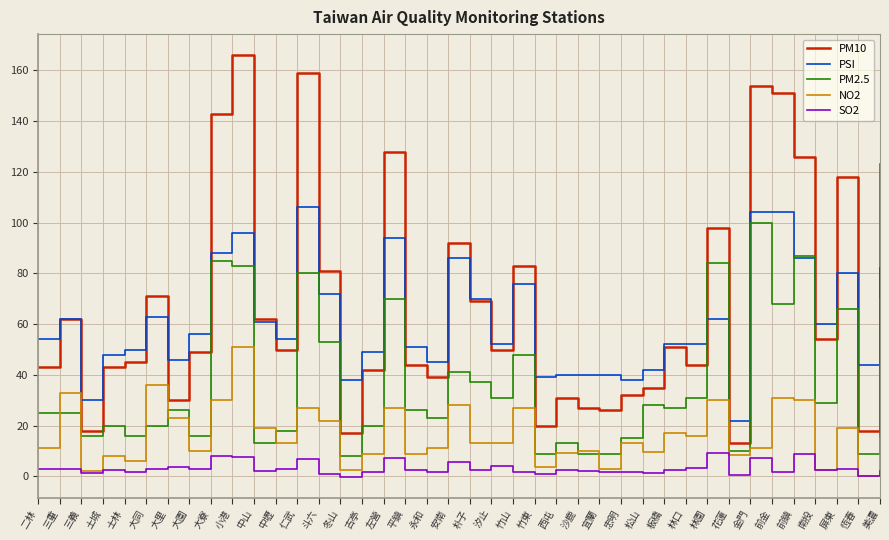

Which series has the widest spread of values?

PM10